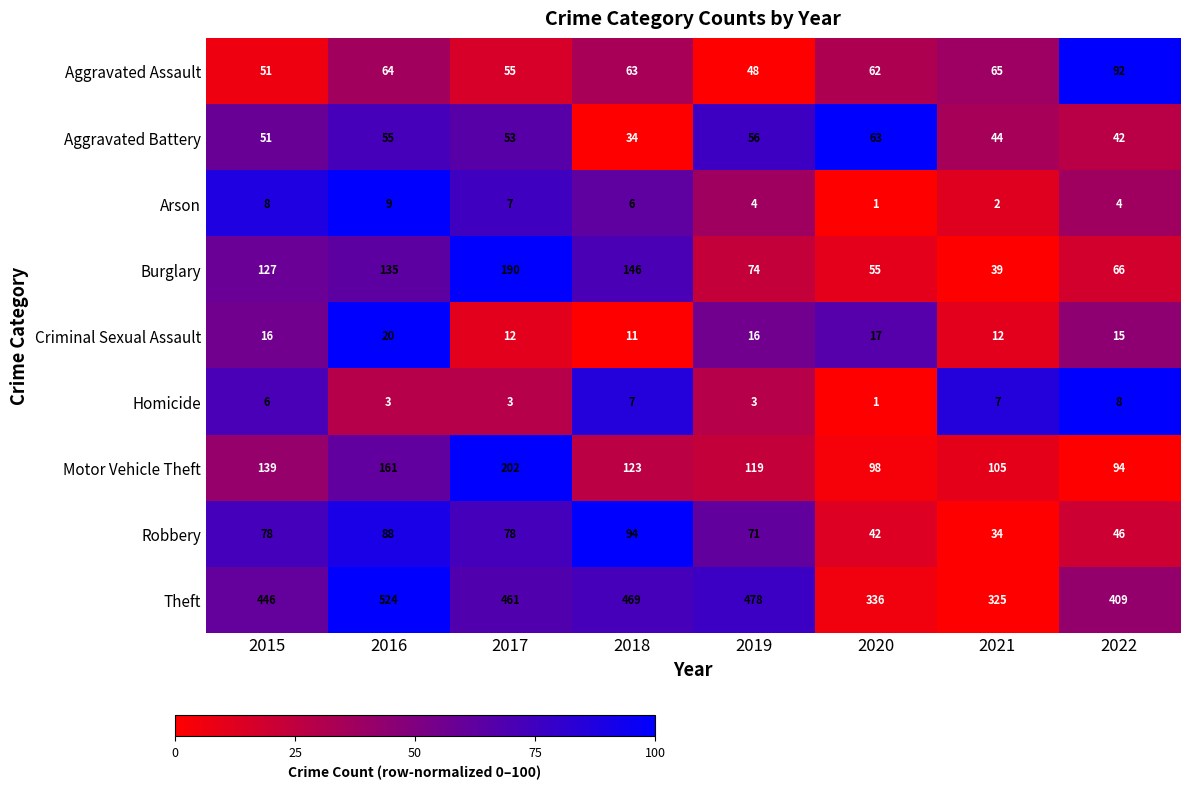

What value does the Robbery series have at 2015?

78